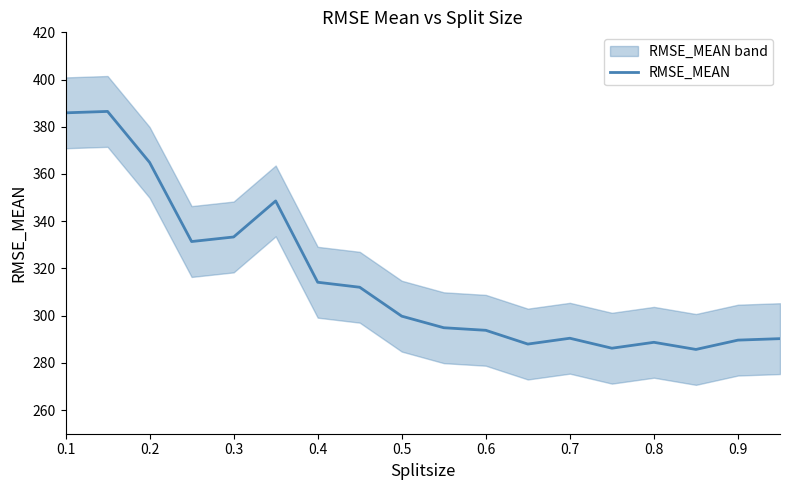

What is the minimum value for RMSE_MEAN?

285.7